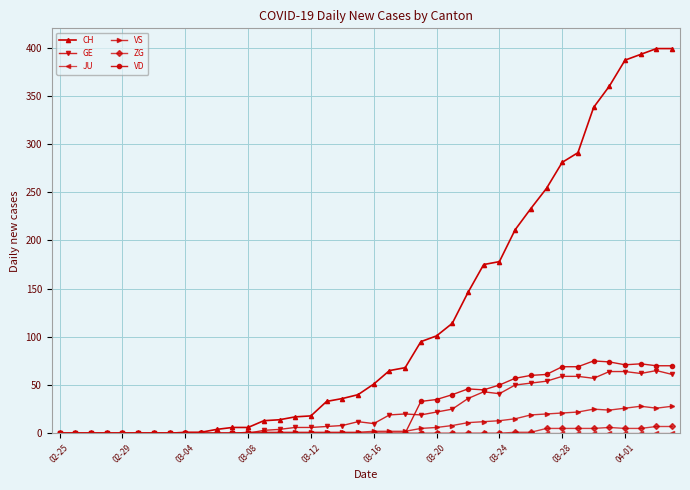

After their last crossing, which series has the higher values: GE or VD?

VD